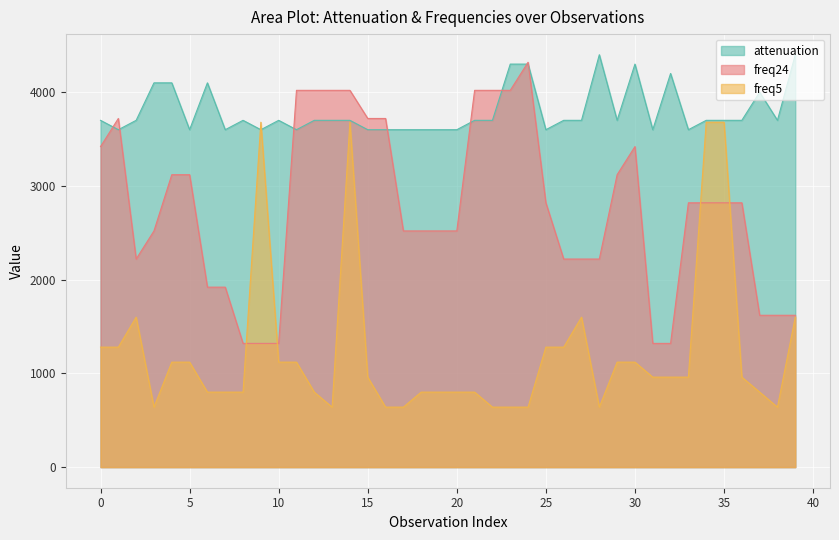

At 36, list the series in order from largest to smallest.

attenuation, freq24_norm, freq5_norm